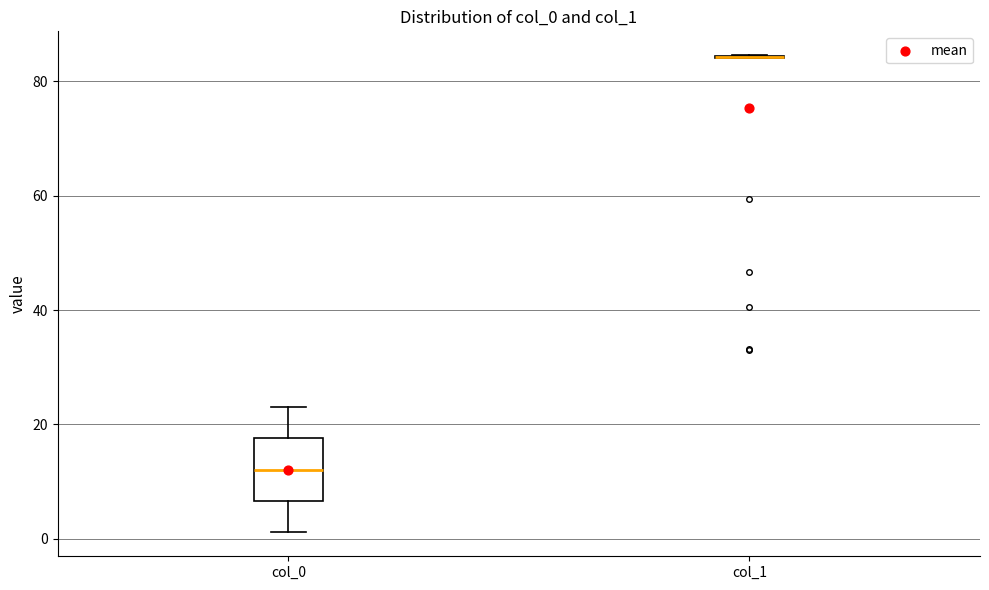

Where is the lower edge of the box for col_0 on the y-axis? The values are not printed on the chart, so give them approximately, as read against the axis.

6